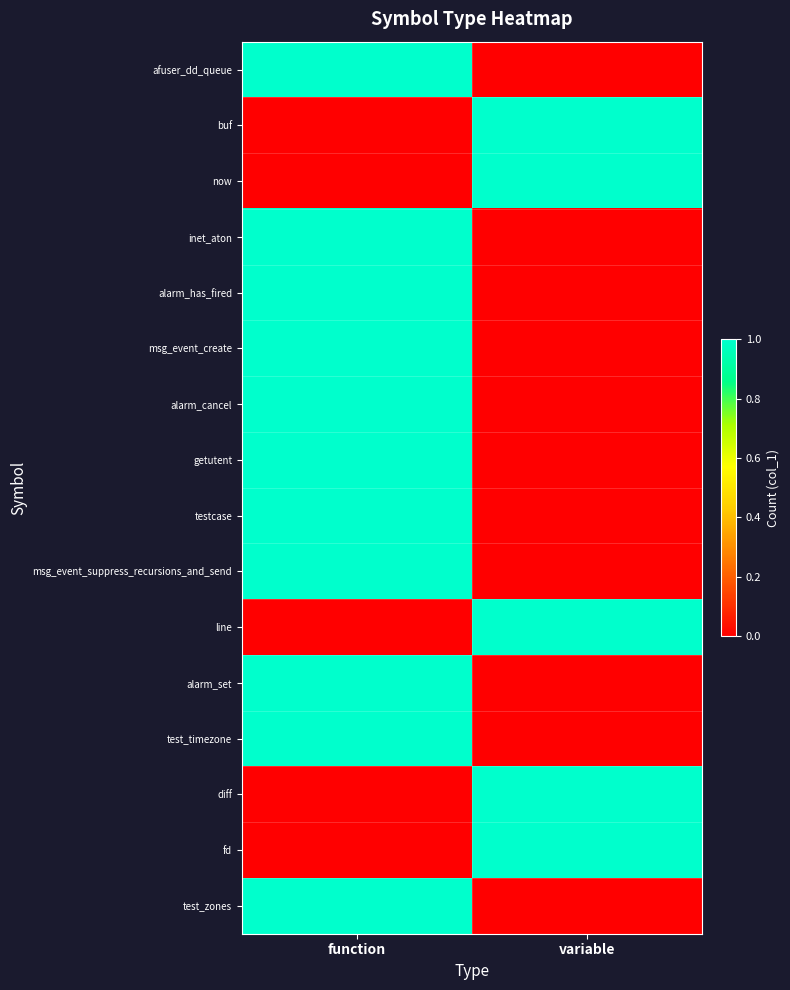

Reading right to left, transcribe all the data shown in this chart.

afuser_dd_queue: variable=0	function=1
buf: variable=1	function=0
now: variable=1	function=0
inet_aton: variable=0	function=1
alarm_has_fired: variable=0	function=1
msg_event_create: variable=0	function=1
alarm_cancel: variable=0	function=1
getutent: variable=0	function=1
testcase: variable=0	function=1
msg_event_suppress_recursions_and_send: variable=0	function=1
line: variable=1	function=0
alarm_set: variable=0	function=1
test_timezone: variable=0	function=1
diff: variable=1	function=0
fd: variable=1	function=0
test_zones: variable=0	function=1